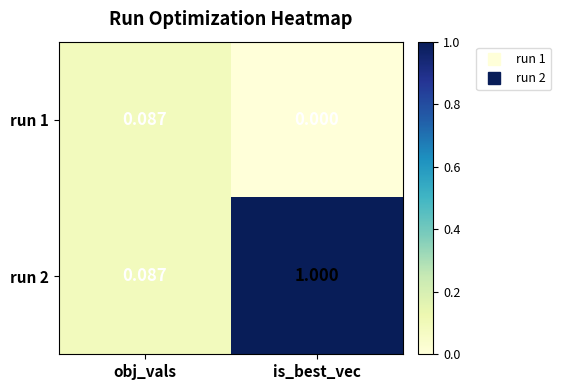

Which series has the widest spread of values?

run 2